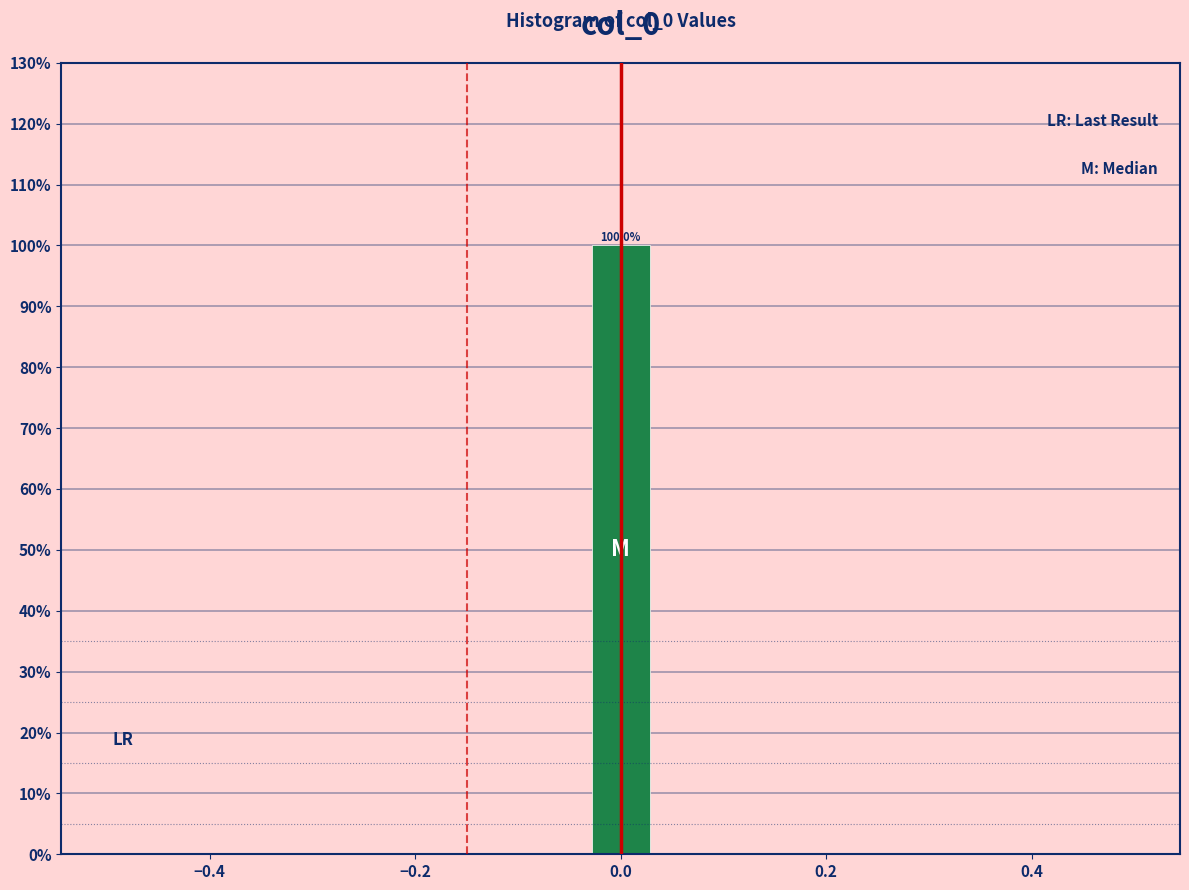

Around what value on the x-axis is the tallest bar? Give the approximate position of its centre, as read against the axis.

0.00